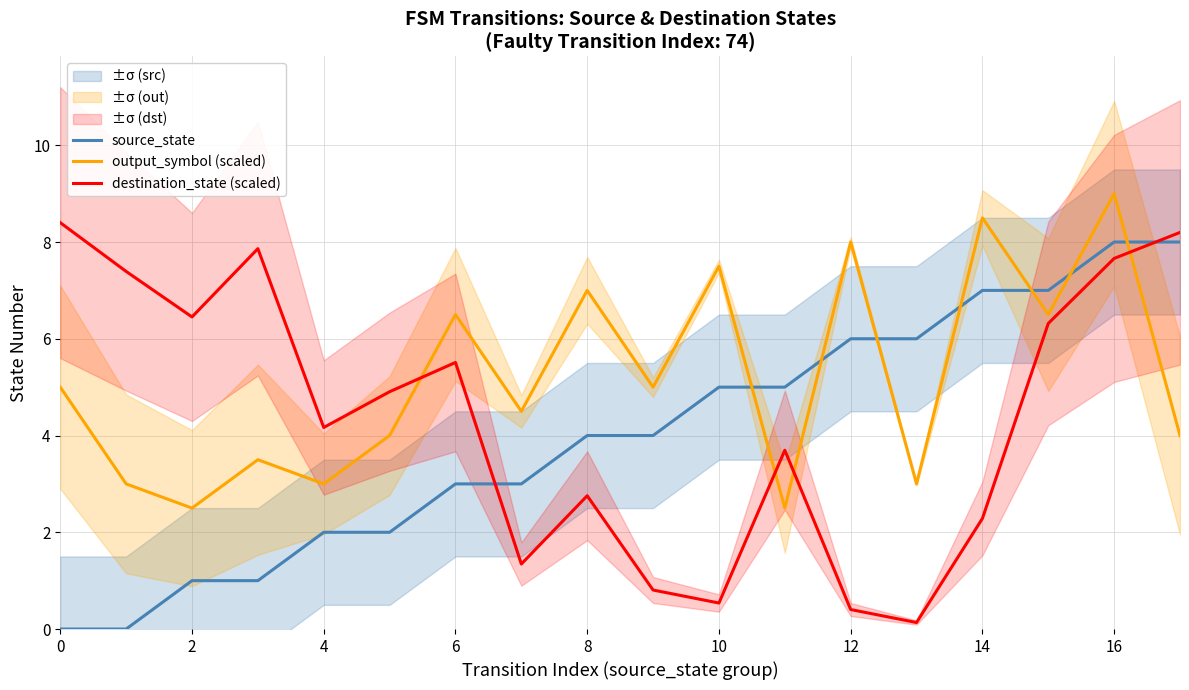

Where is the first local minimum for destination_state (scaled)?

2